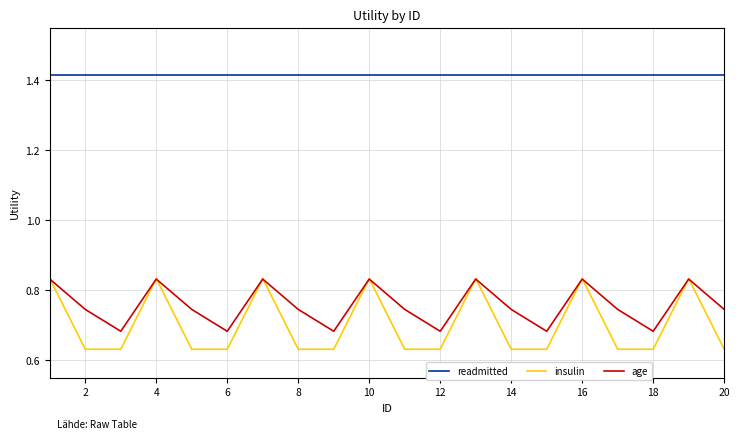

Which series ends up on top after the final intersection of age and insulin?

age